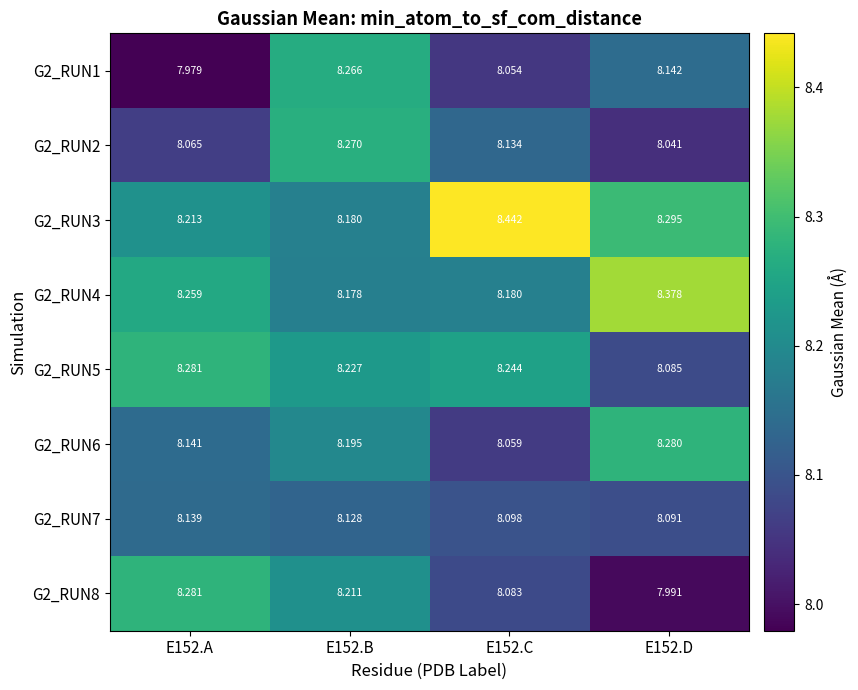

Is the value of G2_RUN5 at E152.D greater than the value of G2_RUN7 at E152.C?

No